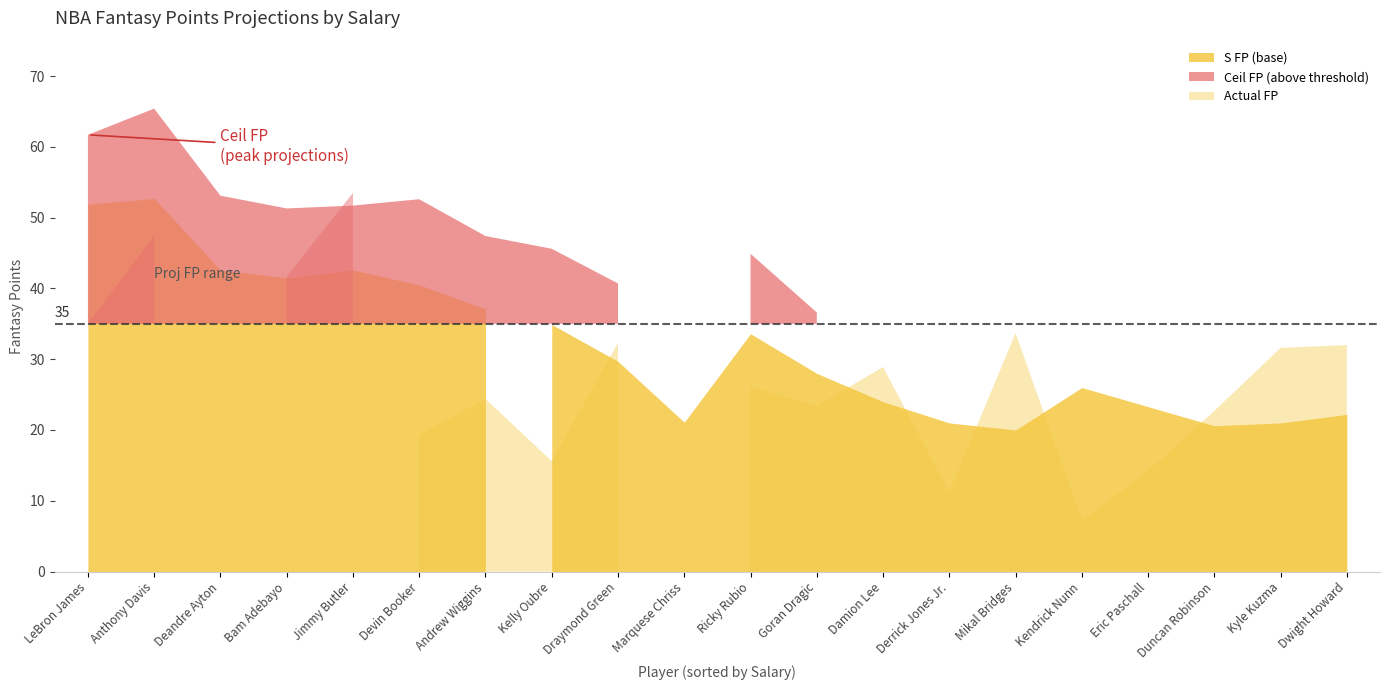

Which category has the highest value across all series?

Anthony Davis